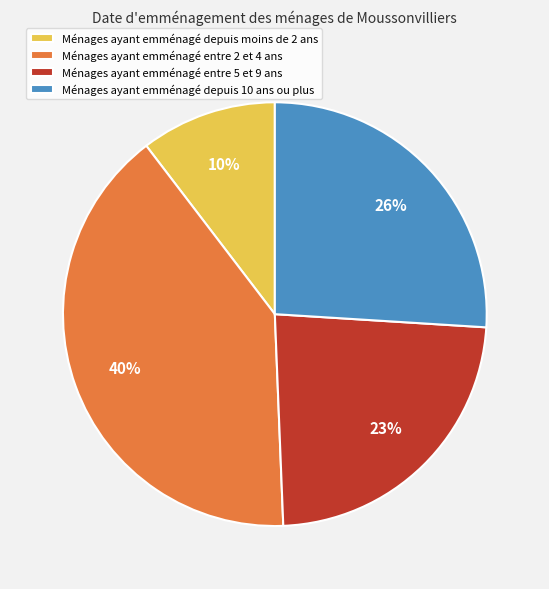

Rank the categories by value from highest to lowest.

Ménages ayant emménagé entre 2 et 4 ans, Ménages ayant emménagé depuis 10 ans ou plus, Ménages ayant emménagé entre 5 et 9 ans, Ménages ayant emménagé depuis moins de 2 ans